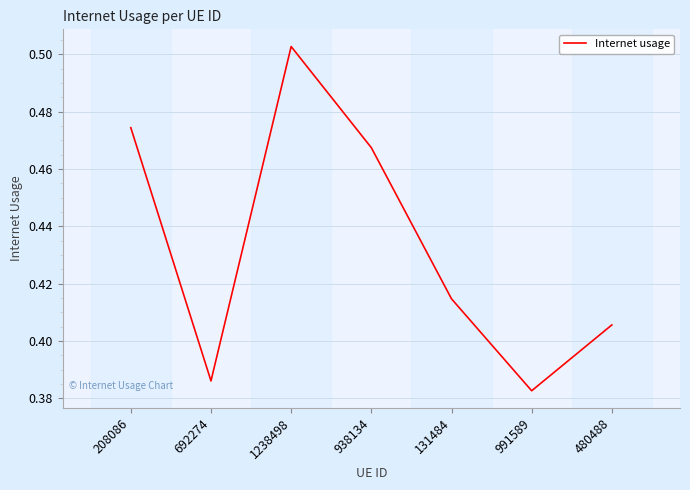

What is the sum of all values?

3.0